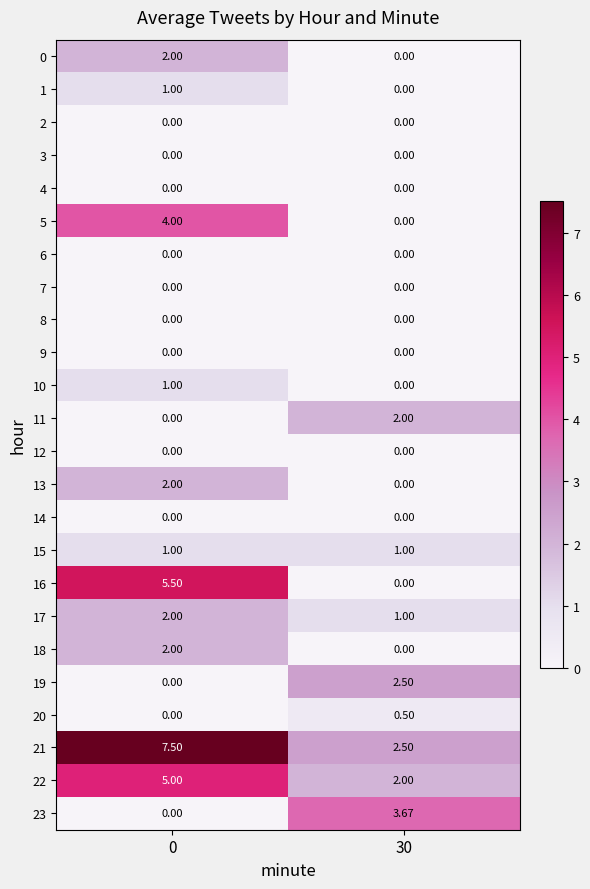

Is the value of 19 at 30 greater than the value of 8 at 30?

Yes